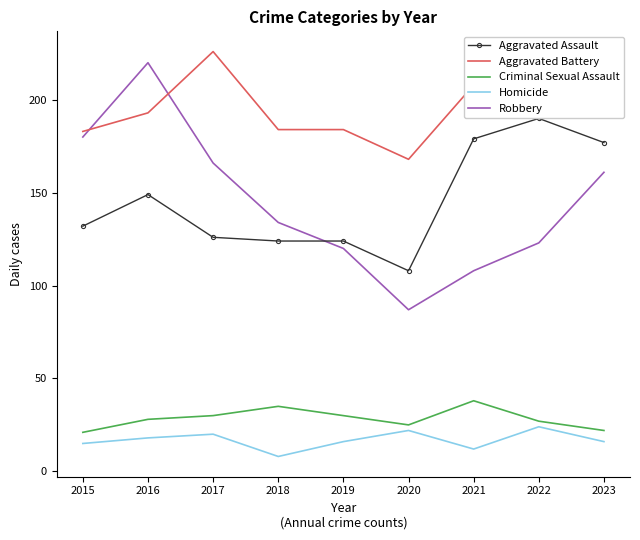

Reading left to right, what are all the values shown in this chart?

Aggravated Assault: 132	149	126	124	124	108	179	190	177
Aggravated Battery: 183	193	226	184	184	168	208	205	214
Criminal Sexual Assault: 21	28	30	35	30	25	38	27	22
Homicide: 15	18	20	8	16	22	12	24	16
Robbery: 180	220	166	134	120	87	108	123	161